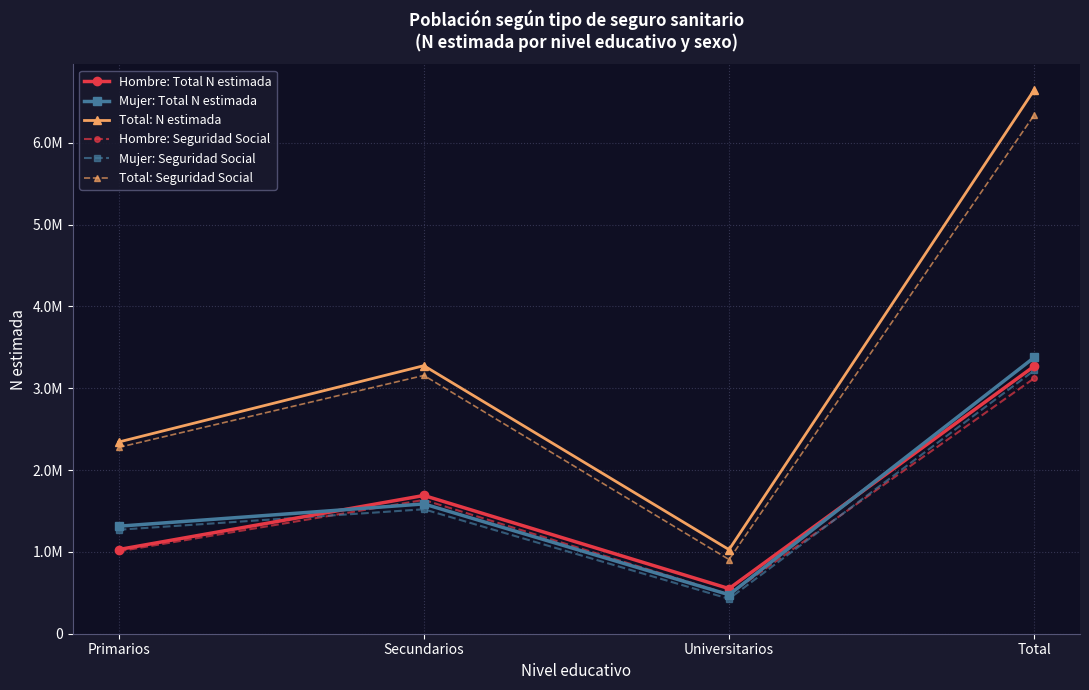

What is the label of the 2nd point from the right?

Universitarios